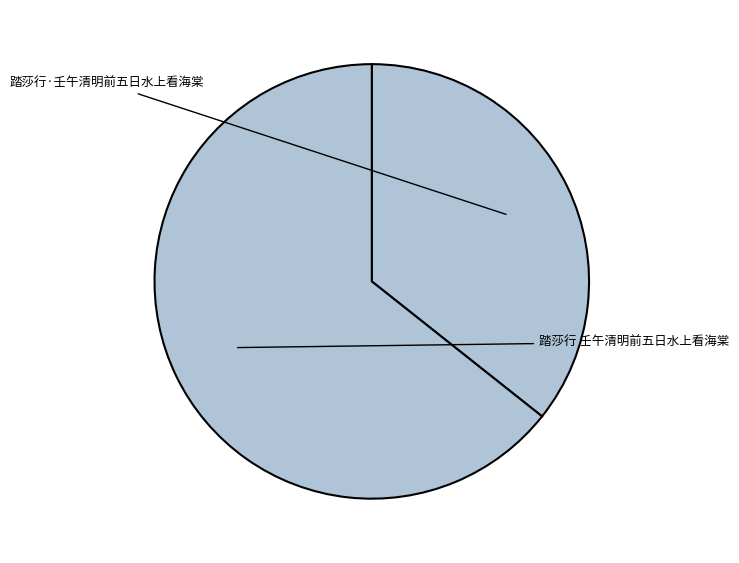

Which category has the biggest portion of the pie?

踏莎行 壬午清明前五日水上看海棠